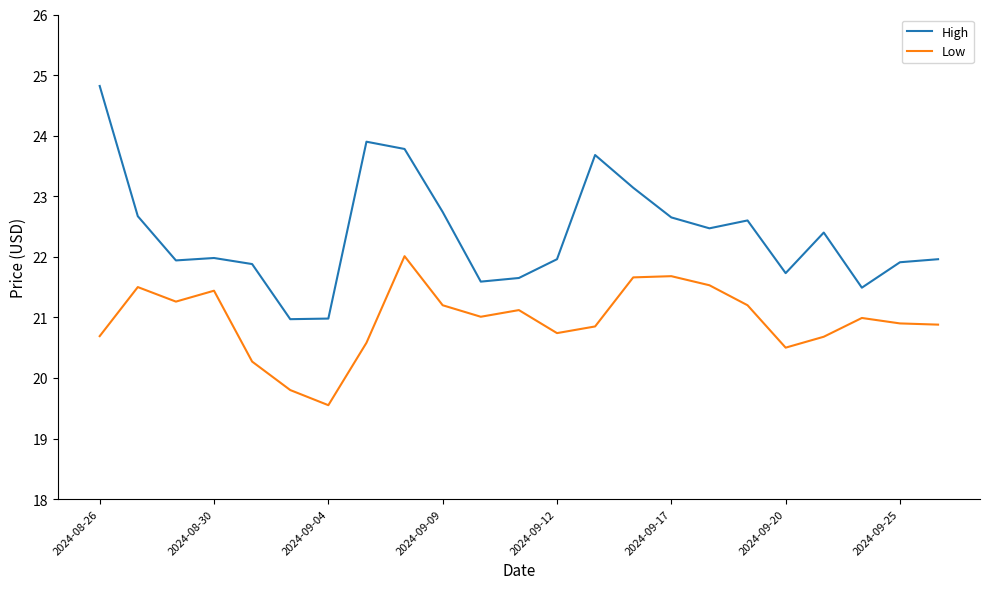

Which series has the largest range (max minus min)?

High